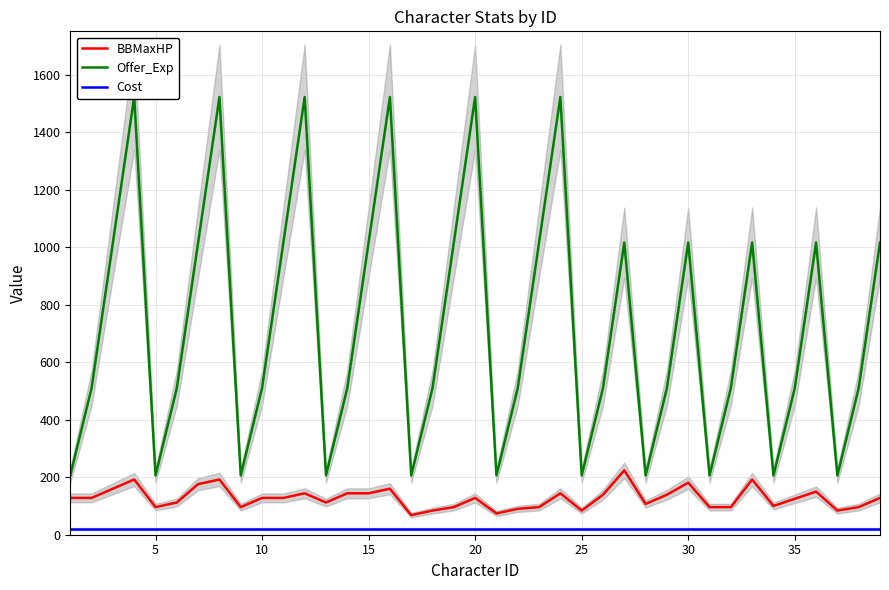

True or false: Cost and BBMaxHP intersect in this chart.

False